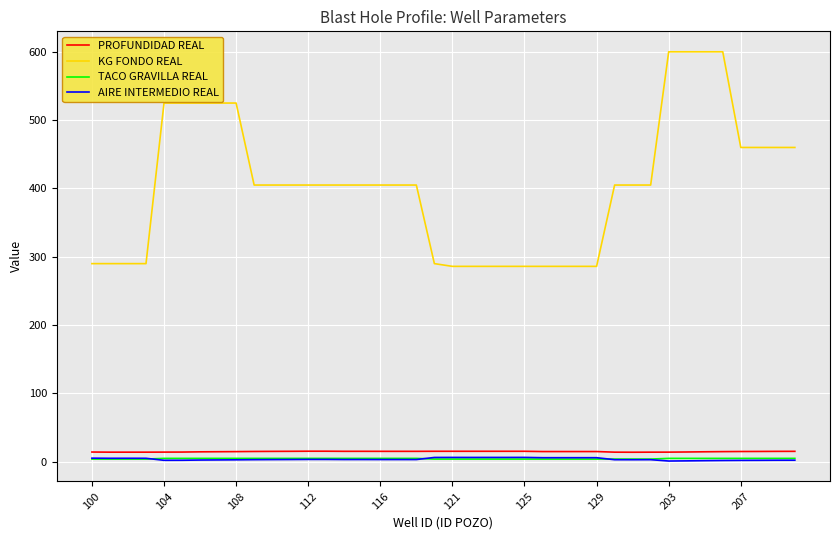

Which series has the largest total across all categories?

KG FONDO REAL